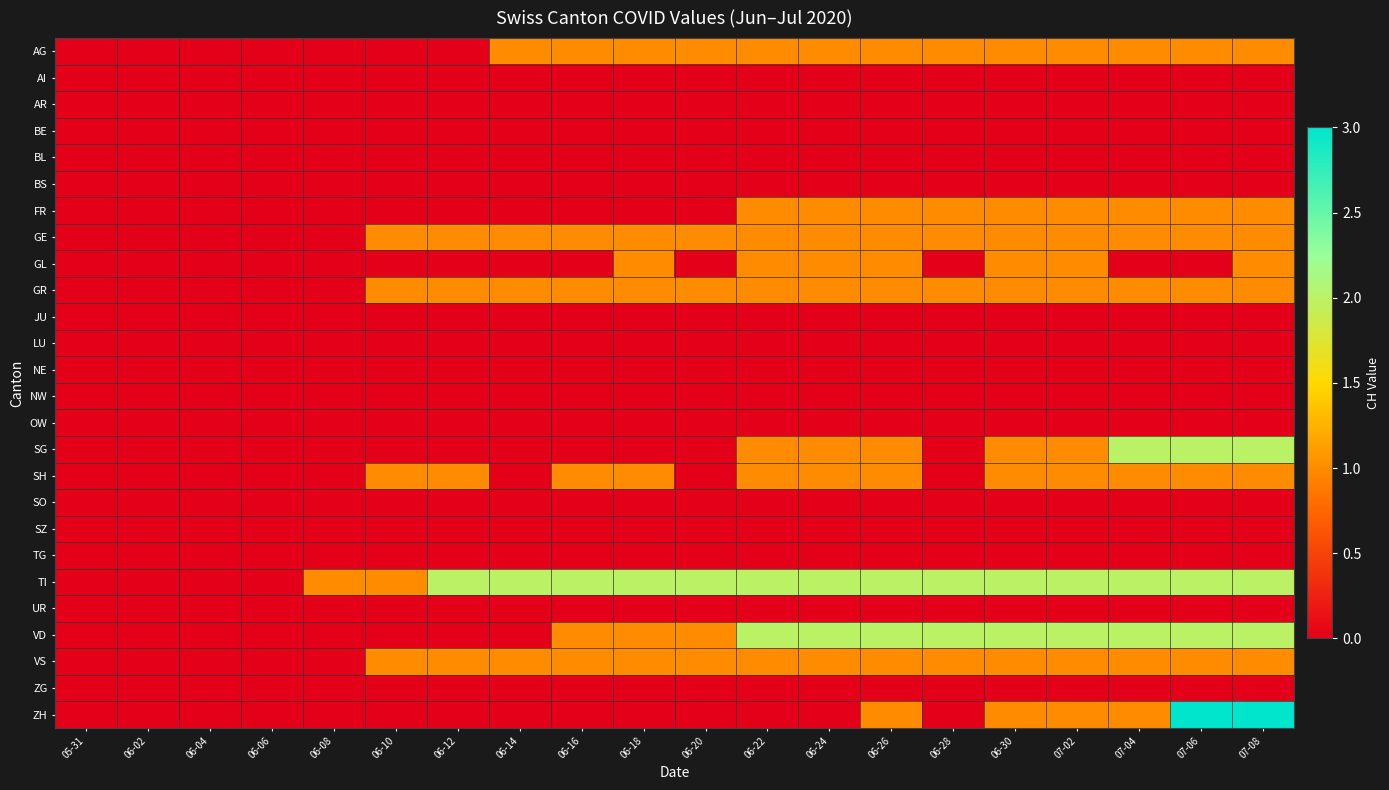

List the series in order of their peak value, highest first.

ZH, SG, TI, VD, AG, FR, GE, GL, GR, SH, VS, AI, AR, BE, BL, BS, JU, LU, NE, NW, OW, SO, SZ, TG, UR, ZG